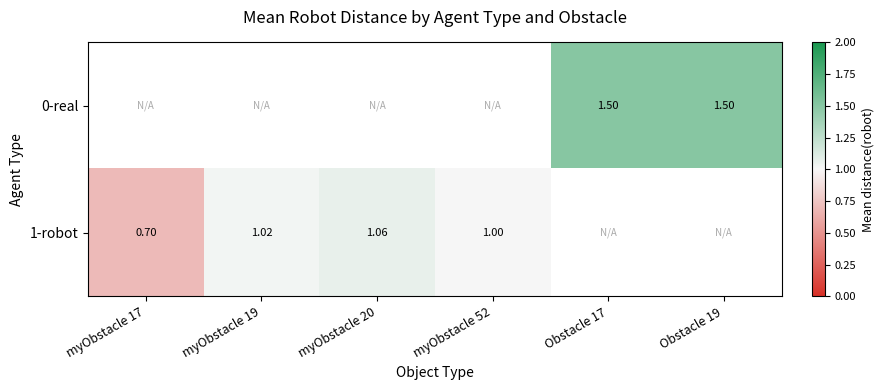

The value of 1-robot at myObstacle 17 is 1.1. True or false?

False